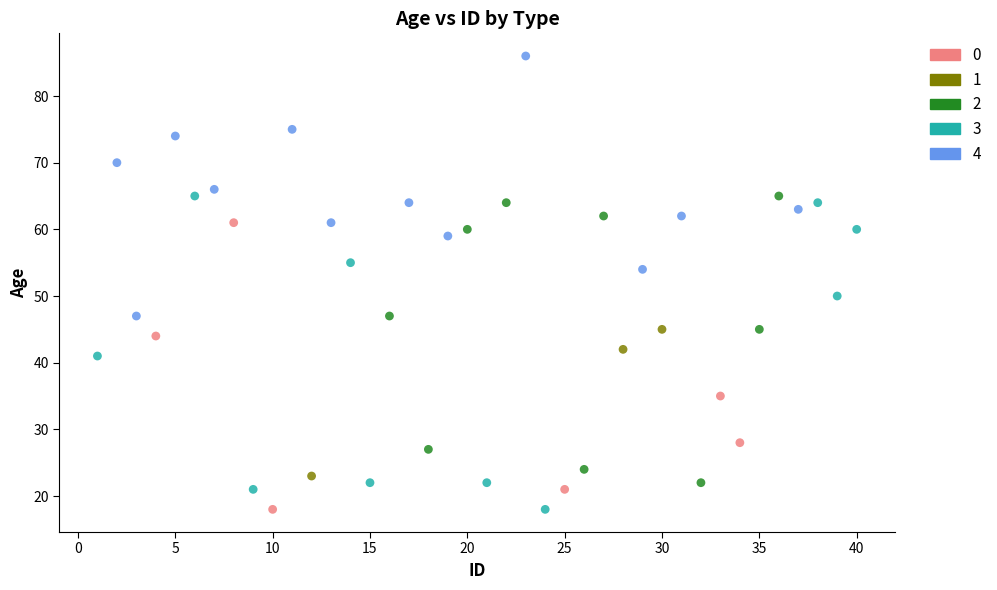

Which series has the largest Y range (max minus min)?

3